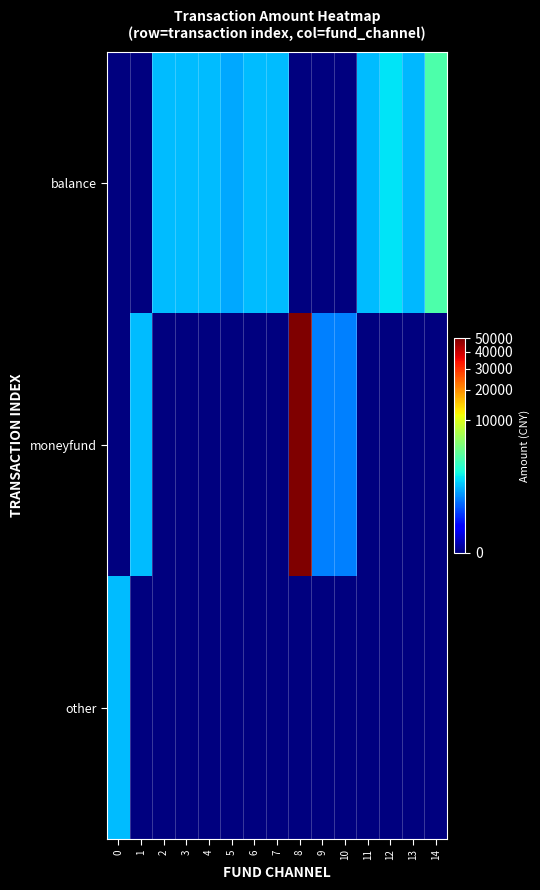

How many series are shown in this chart?

3